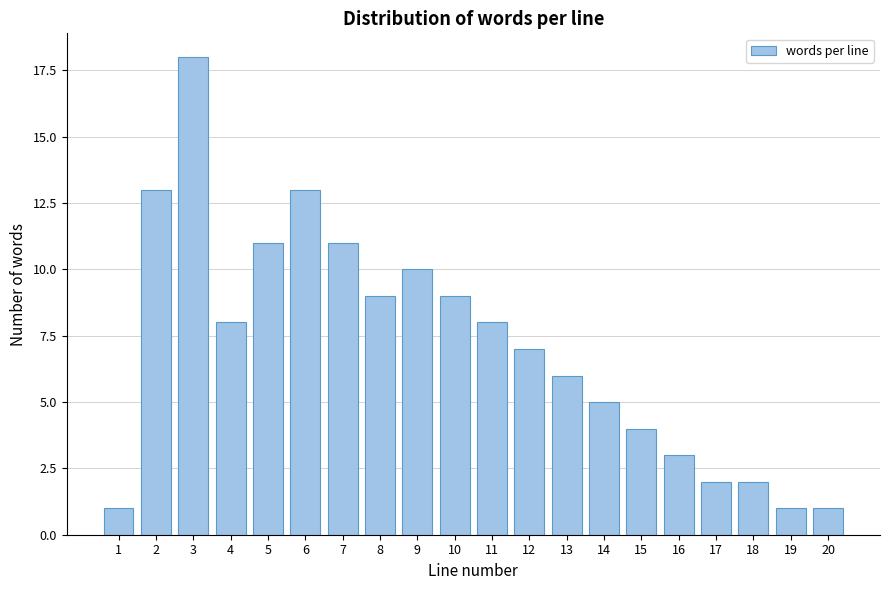

Reading left to right, what are all the values shown in this chart?

1=1	2=13	3=18	4=8	5=11	6=13	7=11	8=9	9=10	10=9	11=8	12=7	13=6	14=5	15=4	16=3	17=2	18=2	19=1	20=1